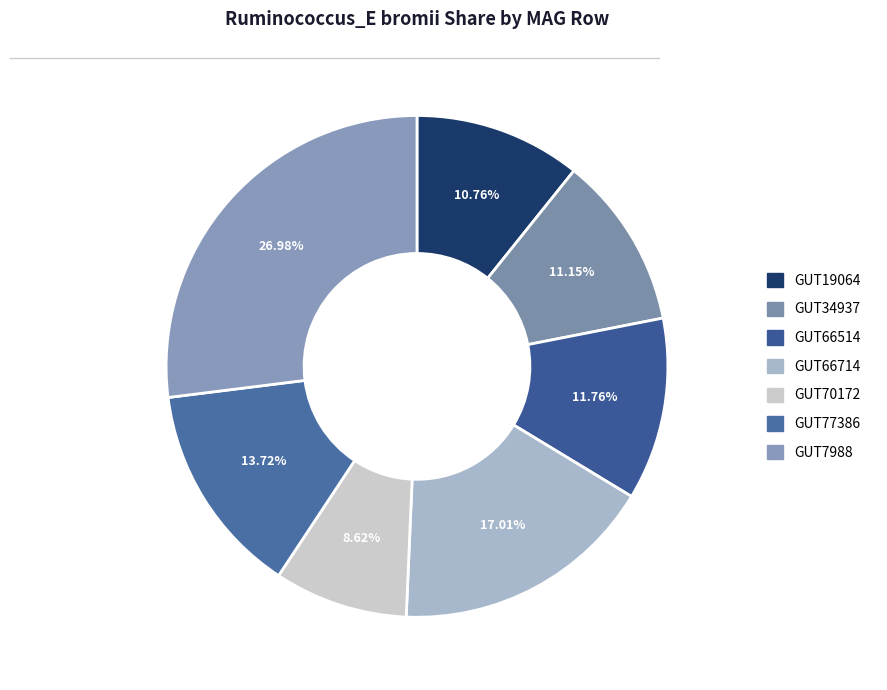

How many segments does this pie chart have?

7